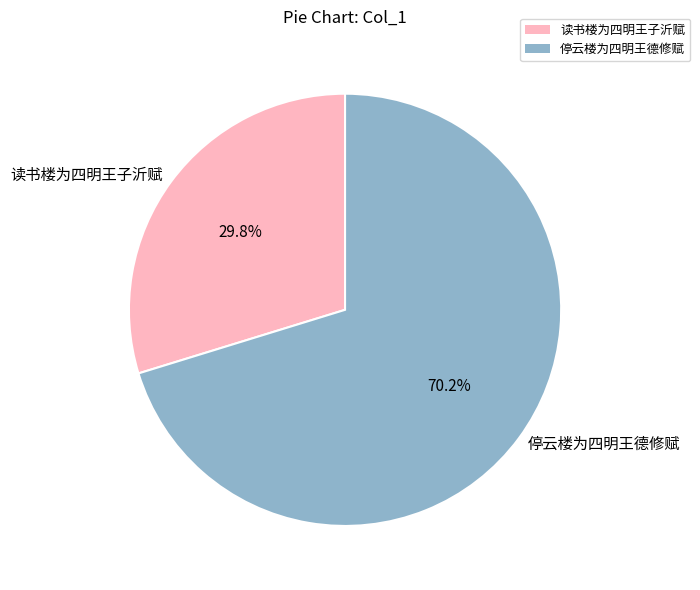

Is 停云楼为四明王德修赋 the majority of the pie?

Yes